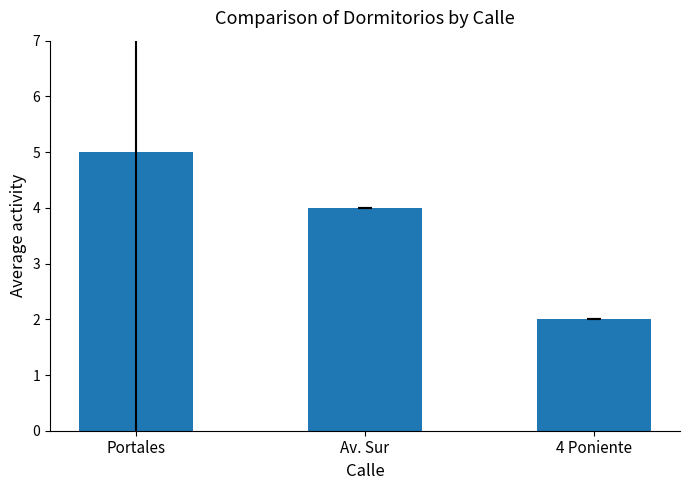

How many series are shown in this chart?

1